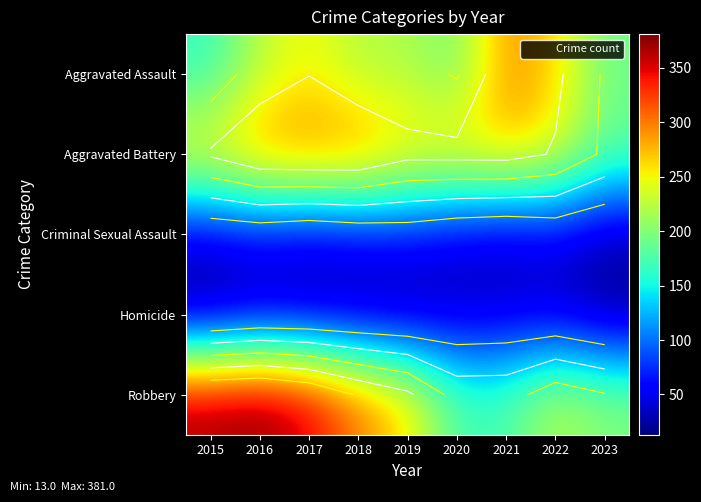

Which label corresponds to the largest value in the chart?

2016